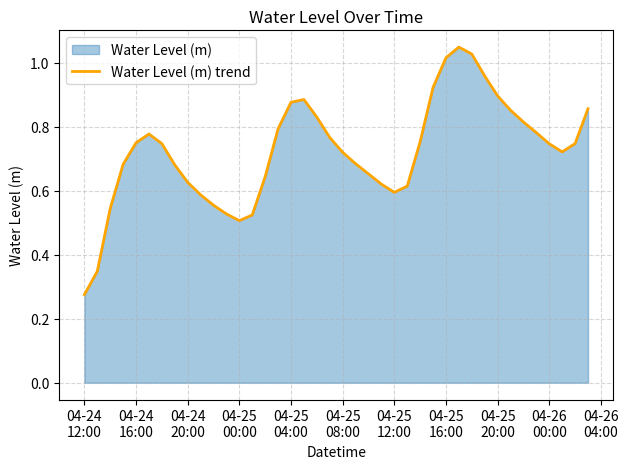

Does the chart display data point markers on the line(s)?

No